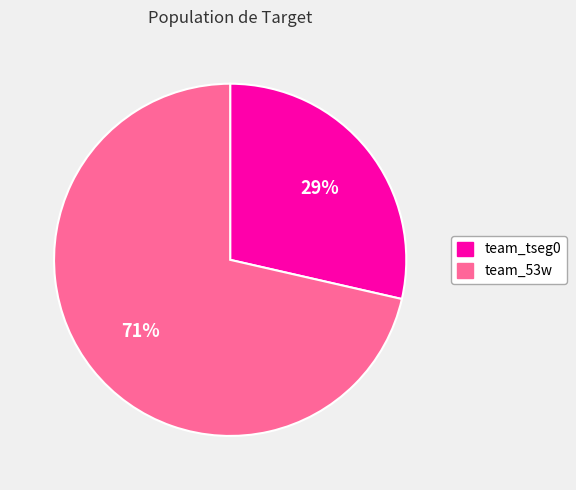

Is the sum of team_tseg0 and team_53w greater than half?

Yes